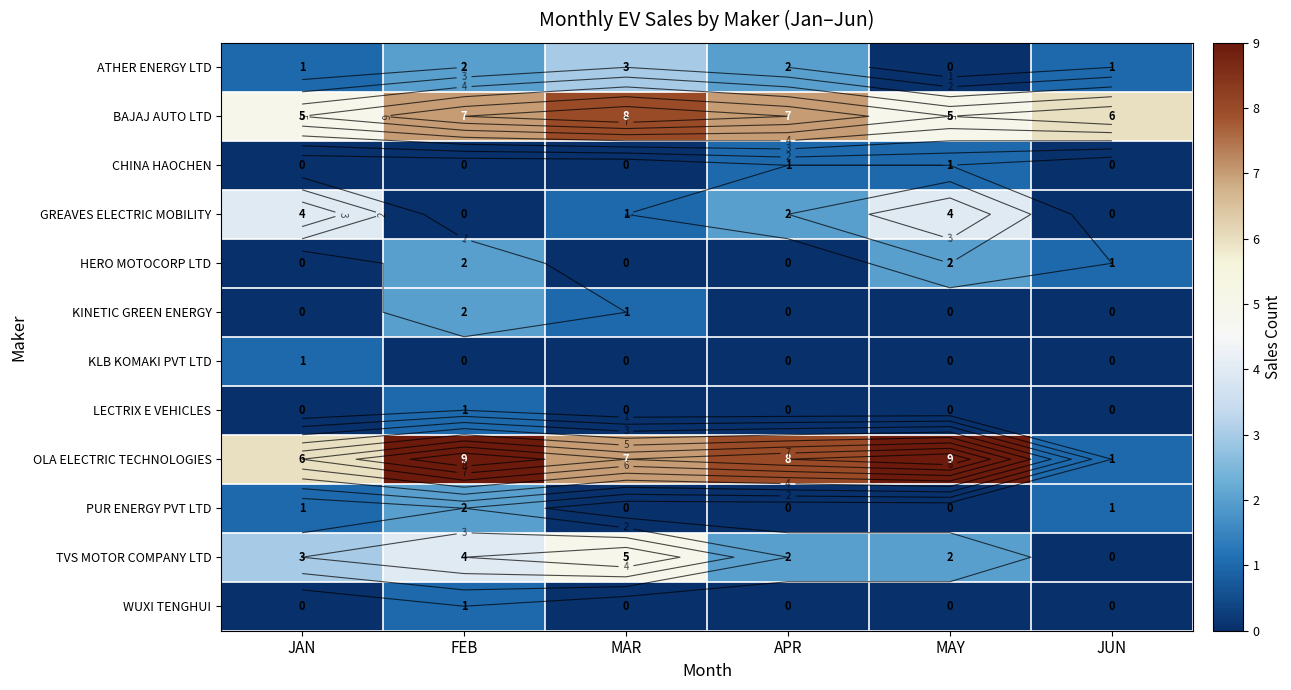

At which category is the sum across all series the highest?

FEB